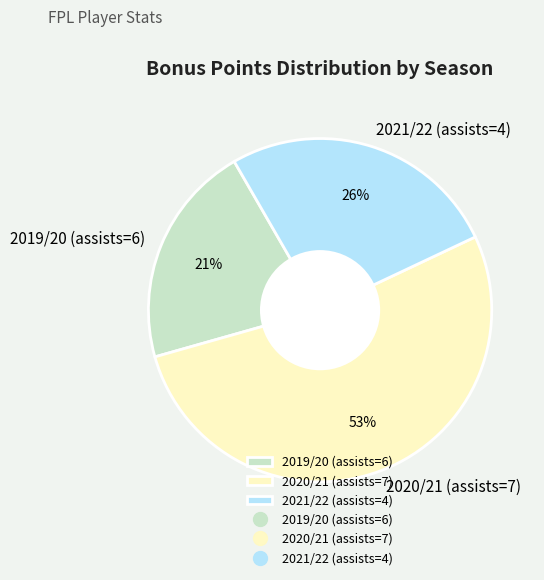

To the nearest percent, what portion does 2020/21 (assists=7) represent?

53%